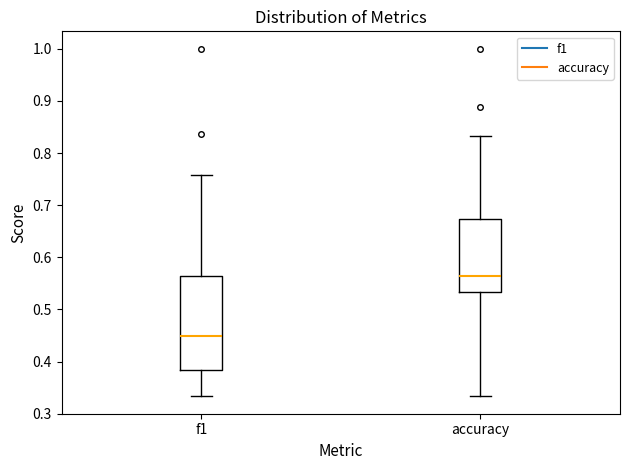

Which box is the tallest, from its lower edge to its upper edge?

f1